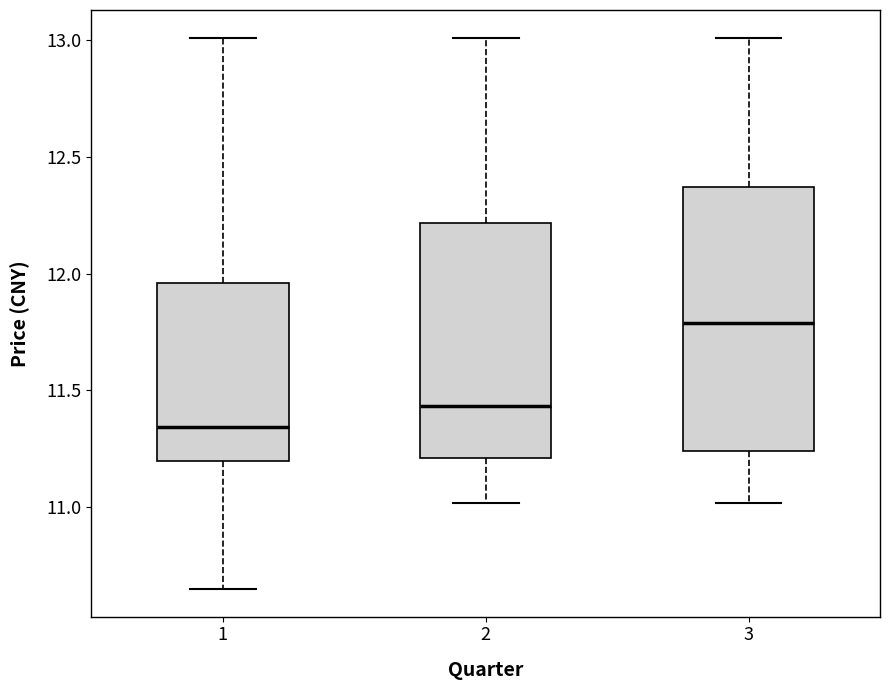

Reading left to right, read every box against the y-axis: the position of its median line, the range the box covers, and the ends of its whiskers. The values are not printed on the chart, so give them approximately, as read against the axis.

1: median 11.35, box 11.20 to 11.95, whiskers 10.65 to 13.00
2: median 11.45, box 11.20 to 12.20, whiskers 11.00 to 13.00
3: median 11.80, box 11.25 to 12.35, whiskers 11.00 to 13.00